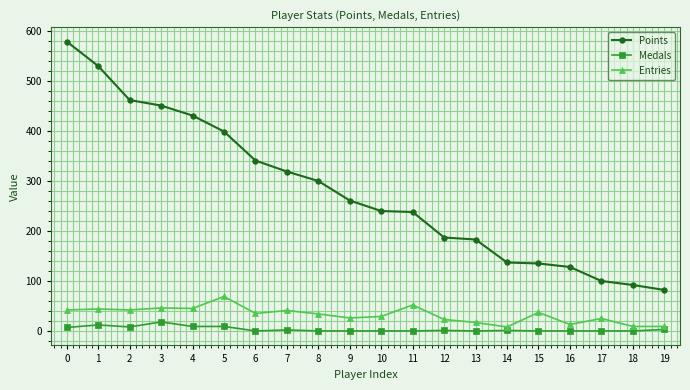

What are all the series names shown in the legend?

Points, Medals, Entries